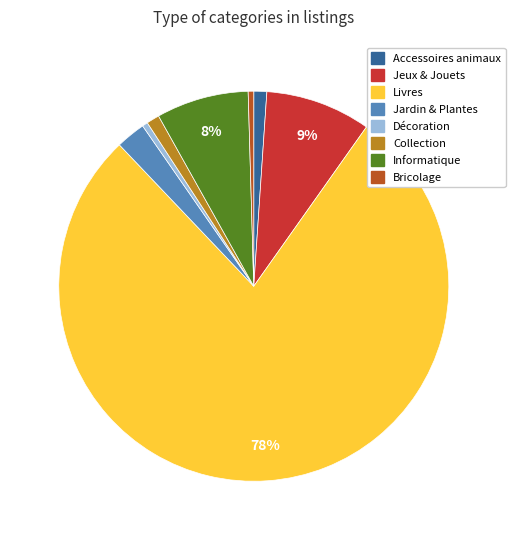

To the nearest percent, what is the average slice percentage?

12%